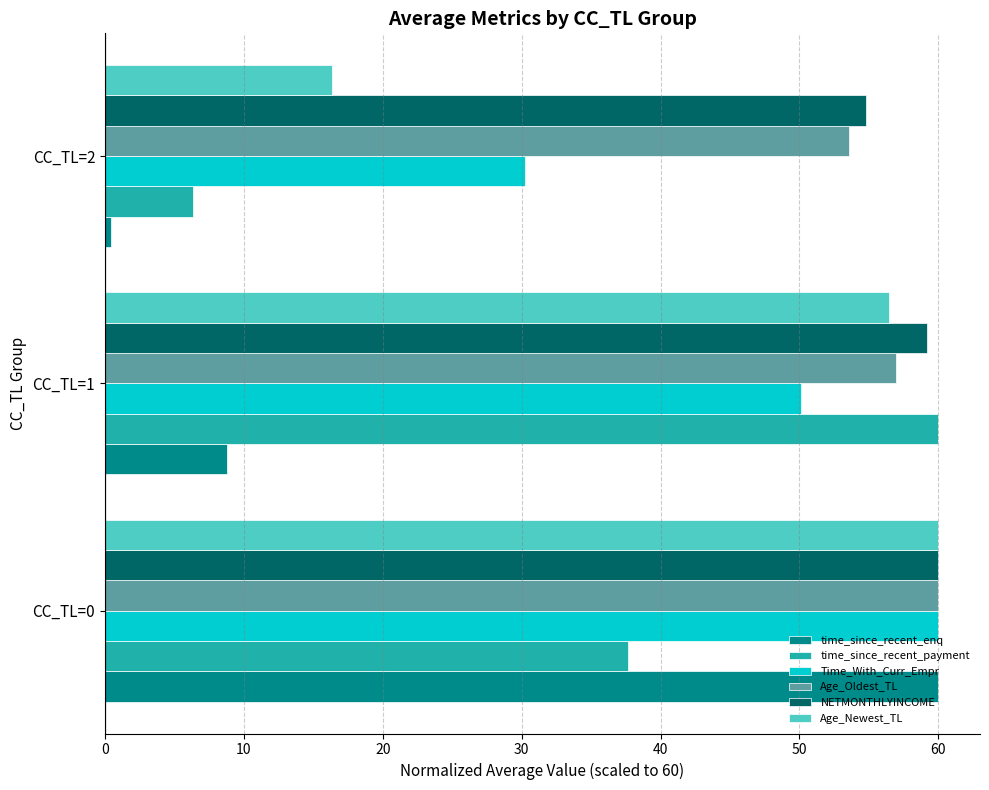

What is the difference between the highest and lowest values at CC_TL=1?

51.2